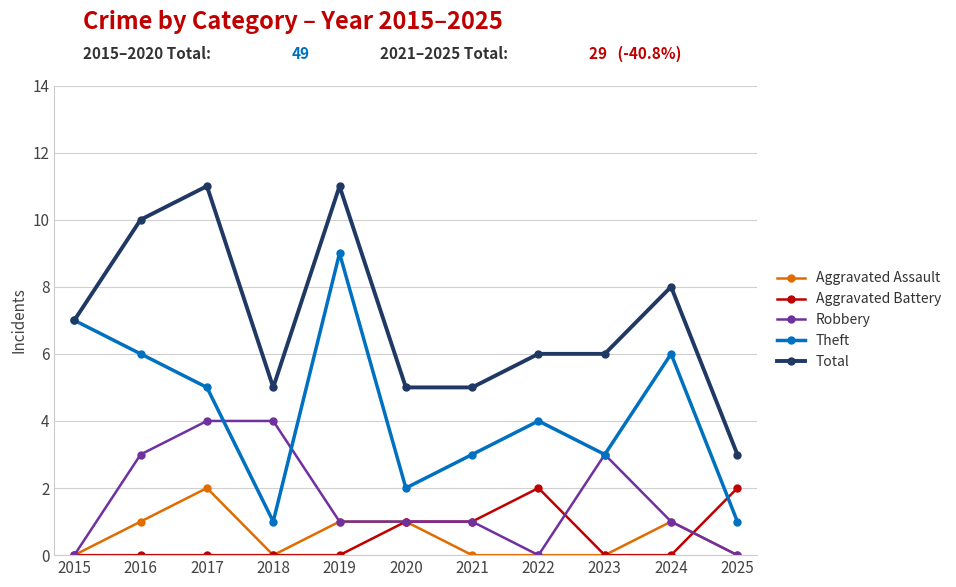

Does the chart have visible grid lines?

Yes